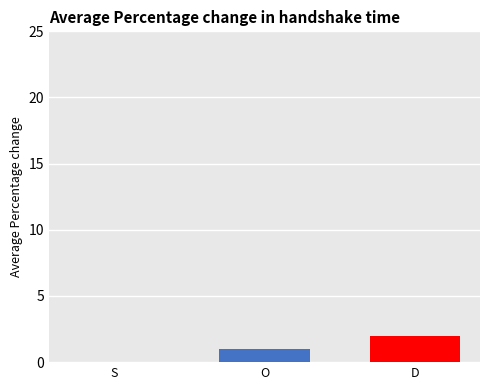

Reading left to right, extract all data points from this chart.

0	1	2